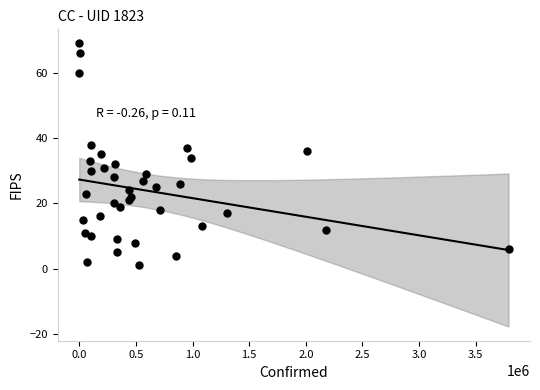

What is the range of X values (max minus min)?

3789139